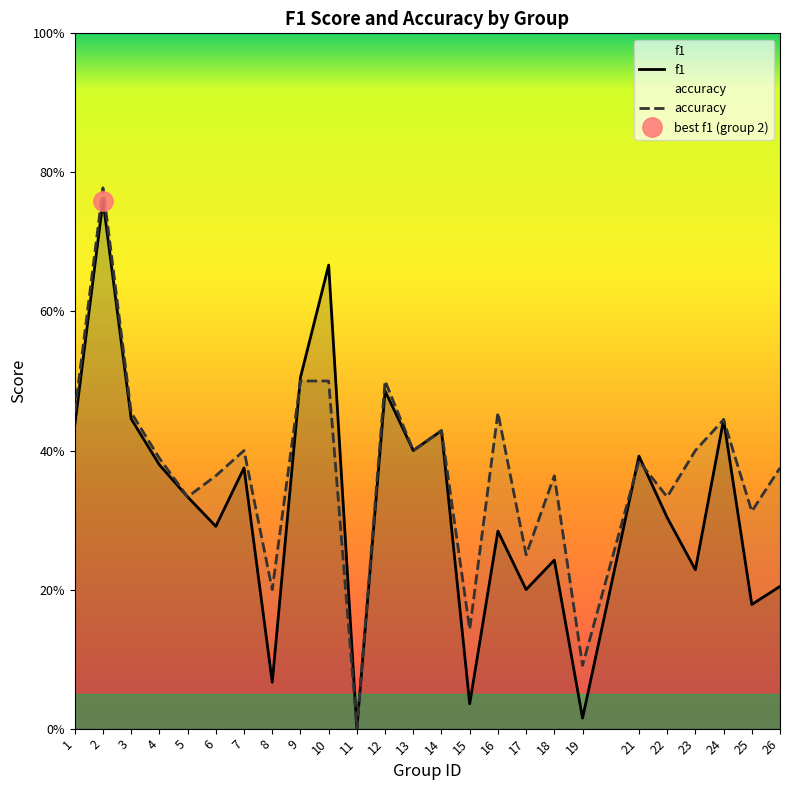

Where is accuracy nearest to the value 0?

11